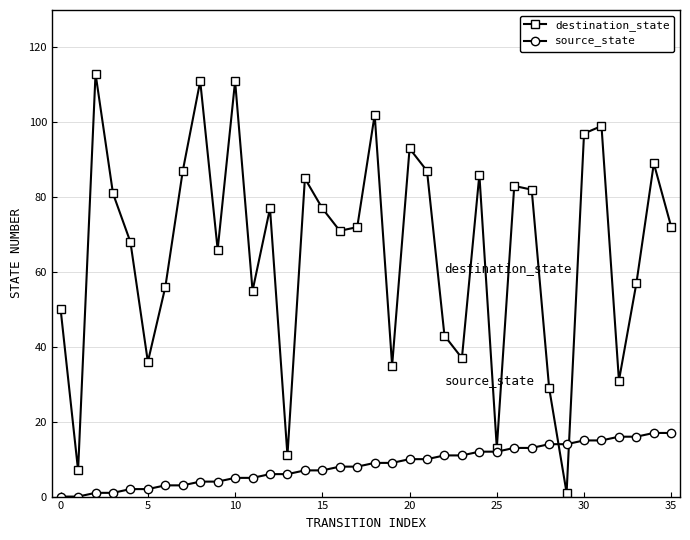

Which series has the largest total across all categories?

destination_state